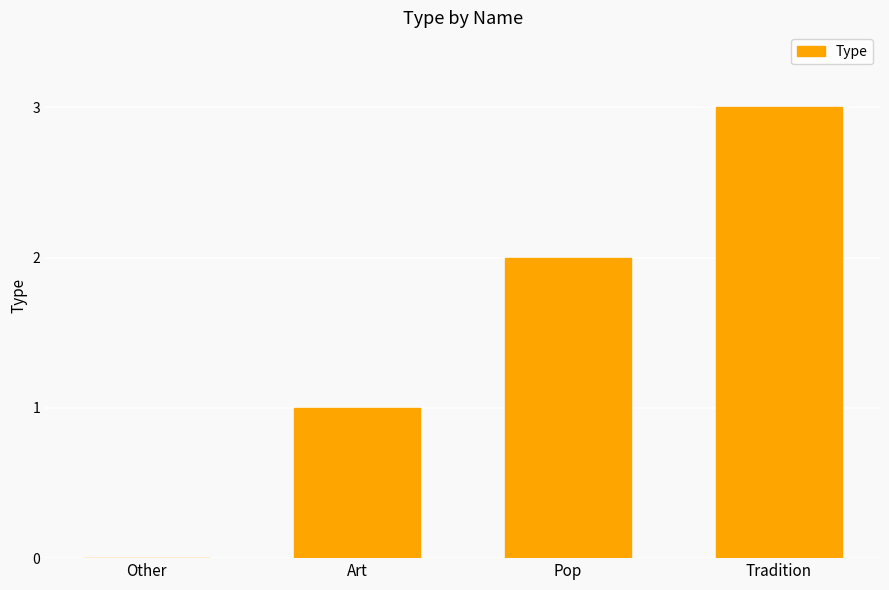

Approximately how many times larger is the value at Art compared to Pop?

0.5